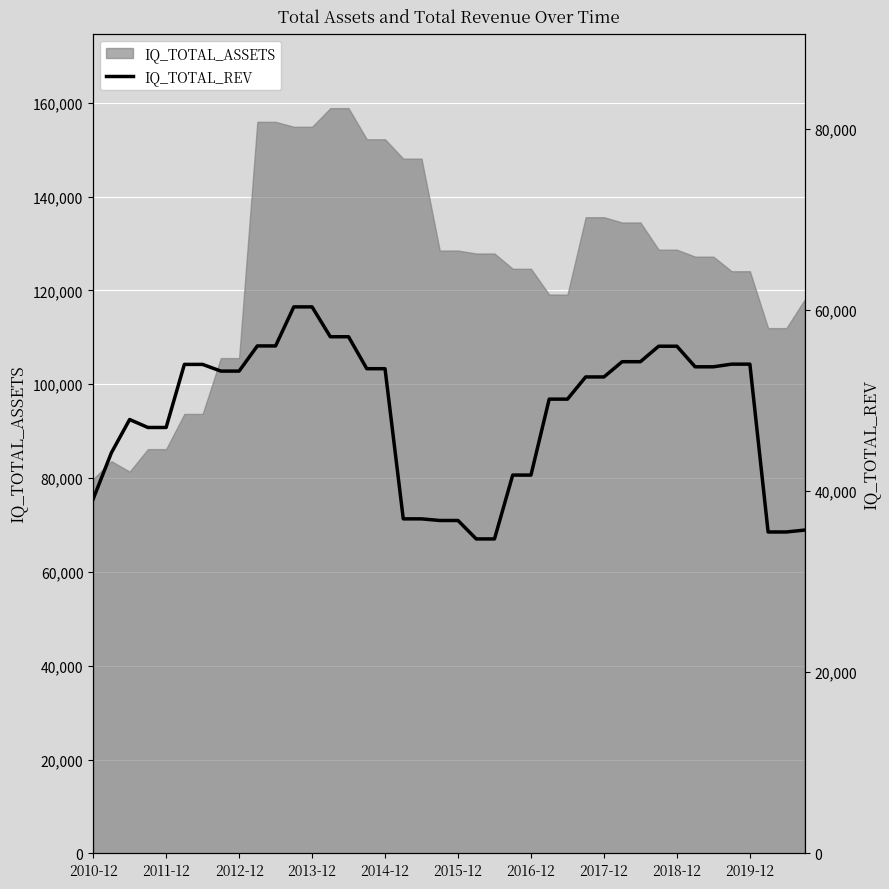

How many lines are shown in the chart?

1